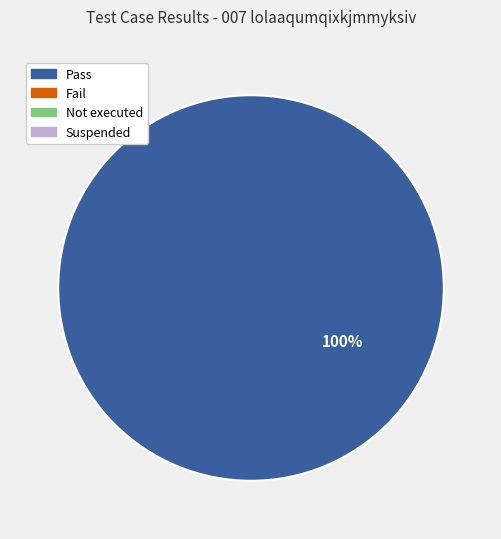

Does any single category account for the majority?

Yes